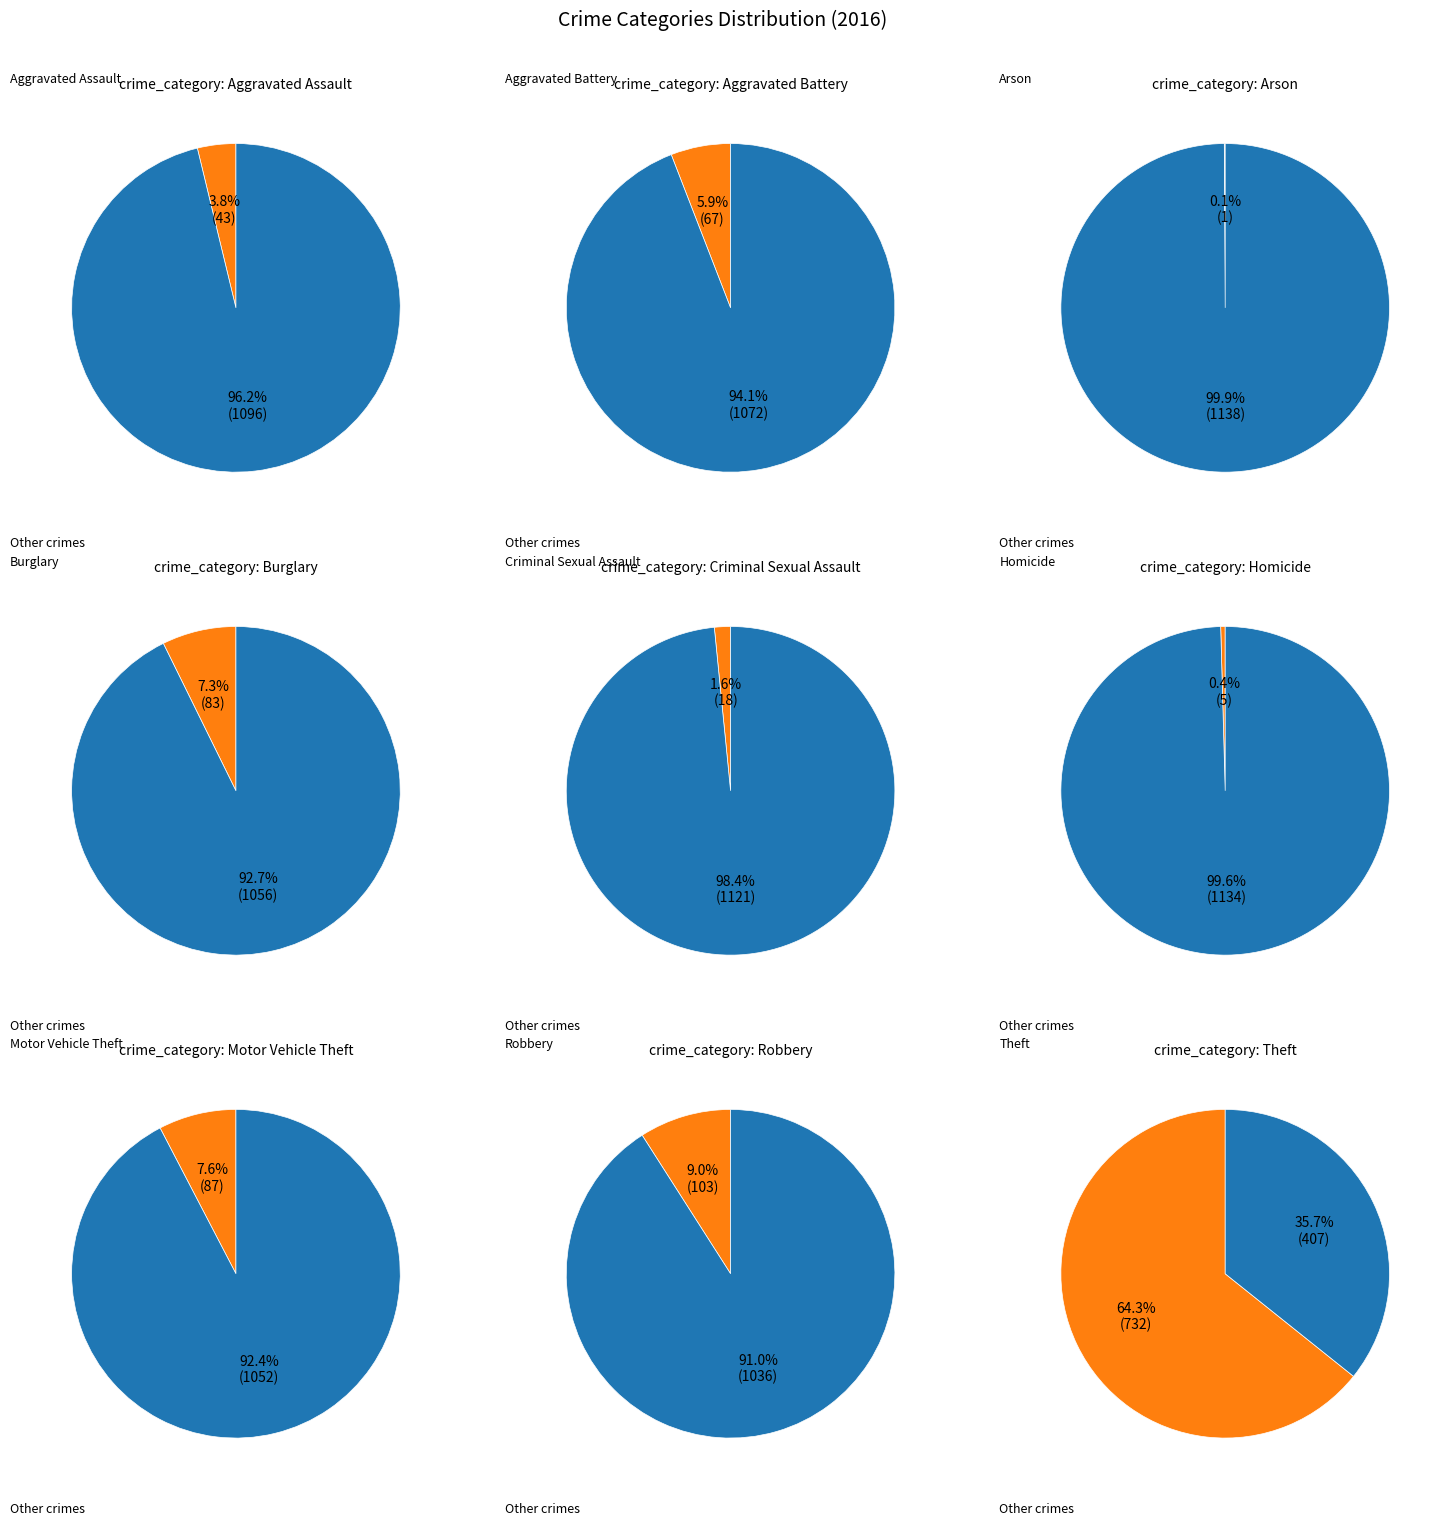

To the nearest percent, what percentage of the pie is Aggravated Battery?

6%